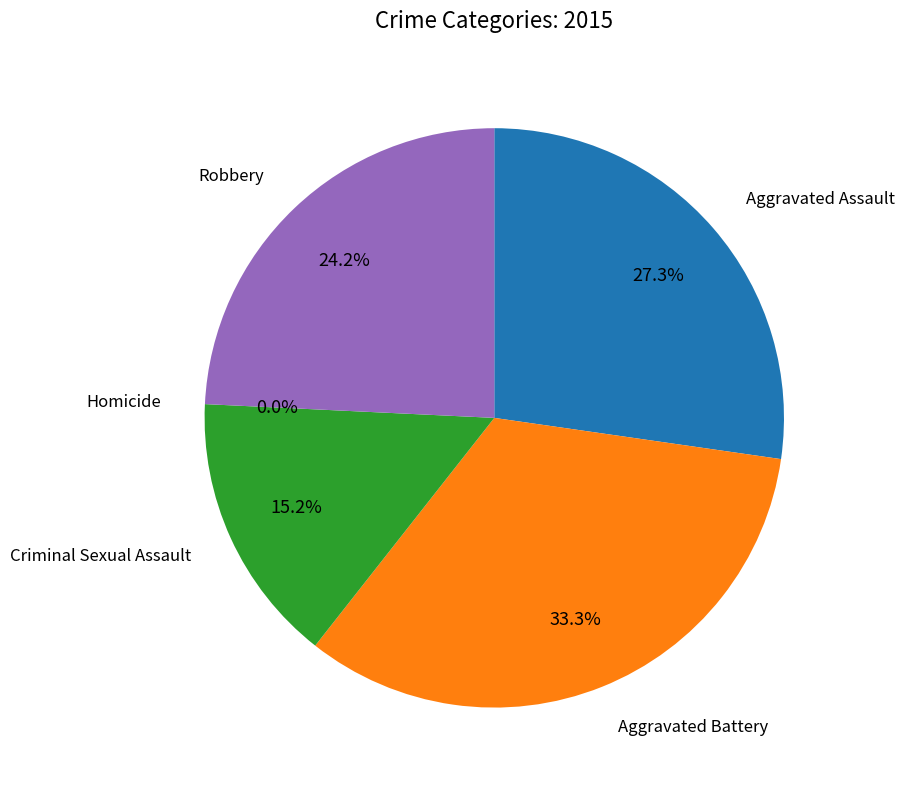

Does Criminal Sexual Assault account for over 50% of the chart?

No